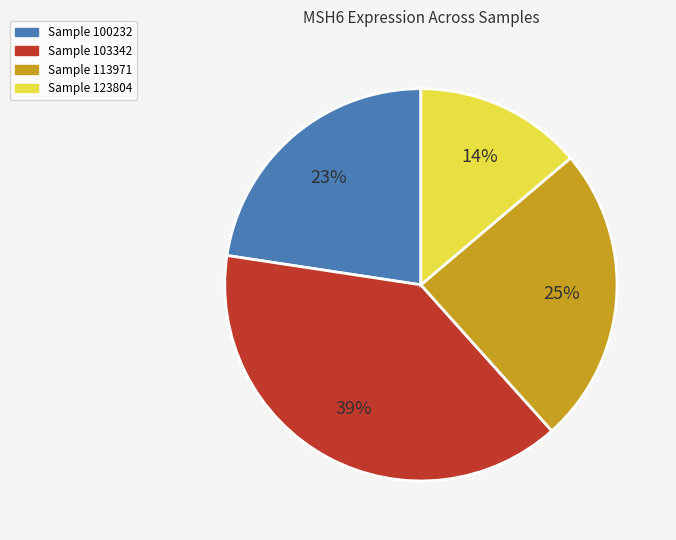

Which category has the smallest portion of the pie?

Sample 123804